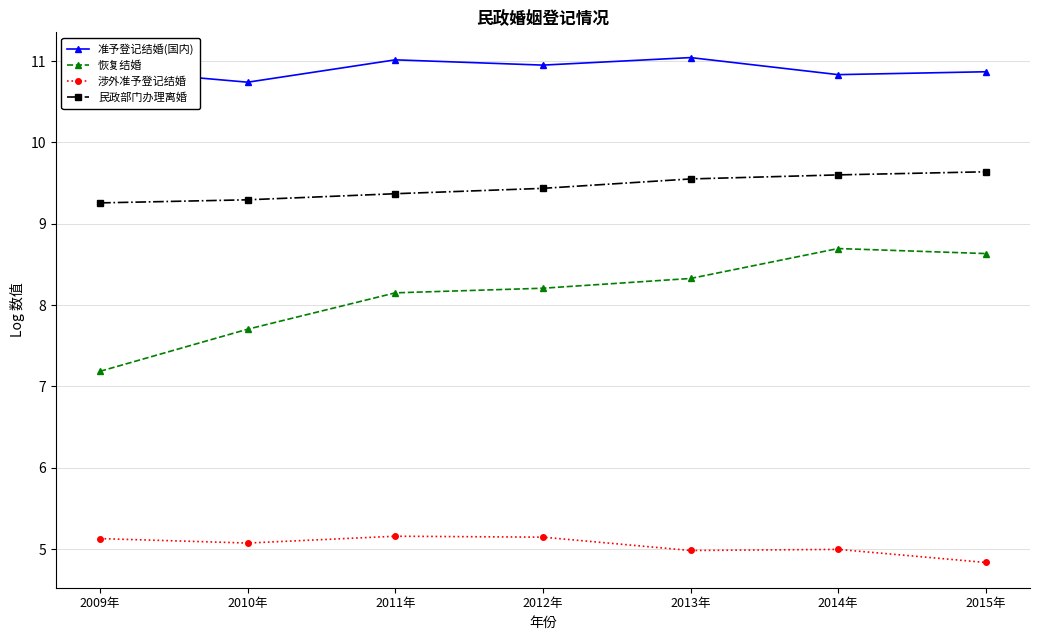

Which series has the largest total across all categories?

准予登记结婚(国内)